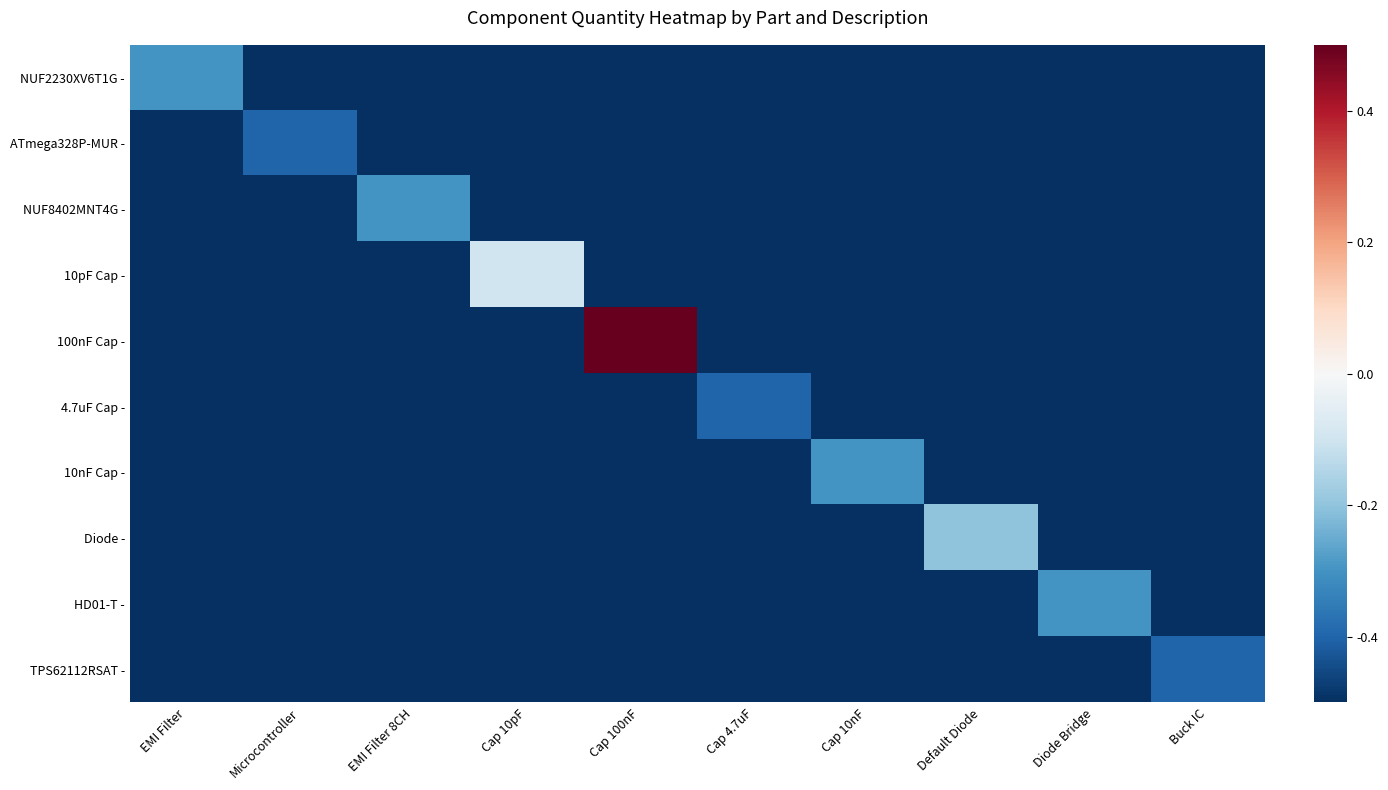

Reading left to right, what are all the values shown in this chart?

NUF2230XV6T1G -: EMI Filter=-0.3	Microcontroller=-0.5	EMI Filter 8CH=-0.5	Cap 10pF=-0.5	Cap 100nF=-0.5	Cap 4.7uF=-0.5	Cap 10nF=-0.5	Default Diode=-0.5	Diode Bridge=-0.5	Buck IC=-0.5
ATmega328P-MUR -: EMI Filter=-0.5	Microcontroller=-0.4	EMI Filter 8CH=-0.5	Cap 10pF=-0.5	Cap 100nF=-0.5	Cap 4.7uF=-0.5	Cap 10nF=-0.5	Default Diode=-0.5	Diode Bridge=-0.5	Buck IC=-0.5
NUF8402MNT4G -: EMI Filter=-0.5	Microcontroller=-0.5	EMI Filter 8CH=-0.3	Cap 10pF=-0.5	Cap 100nF=-0.5	Cap 4.7uF=-0.5	Cap 10nF=-0.5	Default Diode=-0.5	Diode Bridge=-0.5	Buck IC=-0.5
10pF Cap -: EMI Filter=-0.5	Microcontroller=-0.5	EMI Filter 8CH=-0.5	Cap 10pF=-0.1	Cap 100nF=-0.5	Cap 4.7uF=-0.5	Cap 10nF=-0.5	Default Diode=-0.5	Diode Bridge=-0.5	Buck IC=-0.5
100nF Cap -: EMI Filter=-0.5	Microcontroller=-0.5	EMI Filter 8CH=-0.5	Cap 10pF=-0.5	Cap 100nF=0.5	Cap 4.7uF=-0.5	Cap 10nF=-0.5	Default Diode=-0.5	Diode Bridge=-0.5	Buck IC=-0.5
4.7uF Cap -: EMI Filter=-0.5	Microcontroller=-0.5	EMI Filter 8CH=-0.5	Cap 10pF=-0.5	Cap 100nF=-0.5	Cap 4.7uF=-0.4	Cap 10nF=-0.5	Default Diode=-0.5	Diode Bridge=-0.5	Buck IC=-0.5
10nF Cap -: EMI Filter=-0.5	Microcontroller=-0.5	EMI Filter 8CH=-0.5	Cap 10pF=-0.5	Cap 100nF=-0.5	Cap 4.7uF=-0.5	Cap 10nF=-0.3	Default Diode=-0.5	Diode Bridge=-0.5	Buck IC=-0.5
Diode -: EMI Filter=-0.5	Microcontroller=-0.5	EMI Filter 8CH=-0.5	Cap 10pF=-0.5	Cap 100nF=-0.5	Cap 4.7uF=-0.5	Cap 10nF=-0.5	Default Diode=-0.2	Diode Bridge=-0.5	Buck IC=-0.5
HD01-T -: EMI Filter=-0.5	Microcontroller=-0.5	EMI Filter 8CH=-0.5	Cap 10pF=-0.5	Cap 100nF=-0.5	Cap 4.7uF=-0.5	Cap 10nF=-0.5	Default Diode=-0.5	Diode Bridge=-0.3	Buck IC=-0.5
TPS62112RSAT -: EMI Filter=-0.5	Microcontroller=-0.5	EMI Filter 8CH=-0.5	Cap 10pF=-0.5	Cap 100nF=-0.5	Cap 4.7uF=-0.5	Cap 10nF=-0.5	Default Diode=-0.5	Diode Bridge=-0.5	Buck IC=-0.4